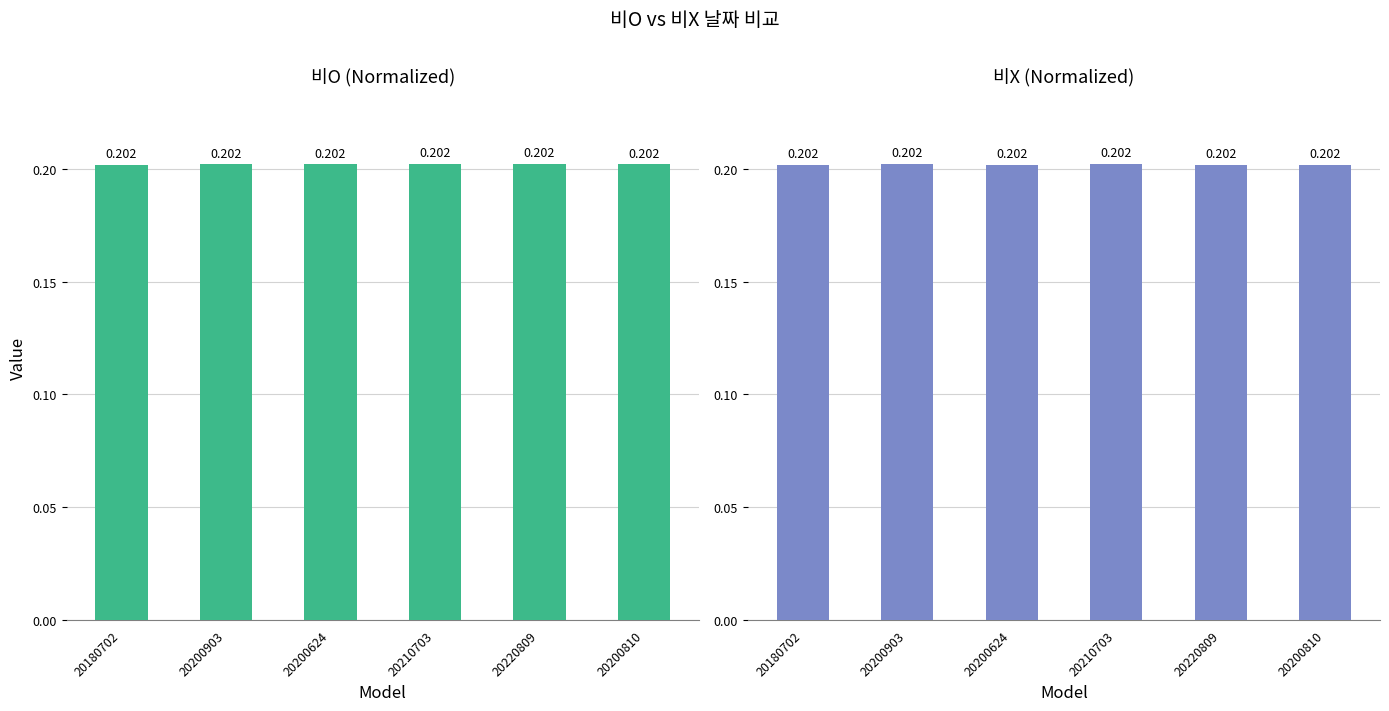

What is the label of the 5th bar from the right?

20200903